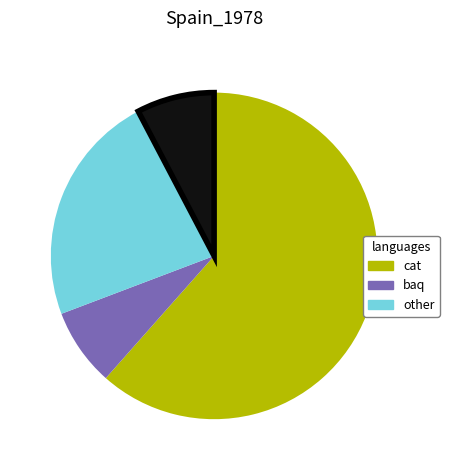

Does any single category account for the majority?

Yes